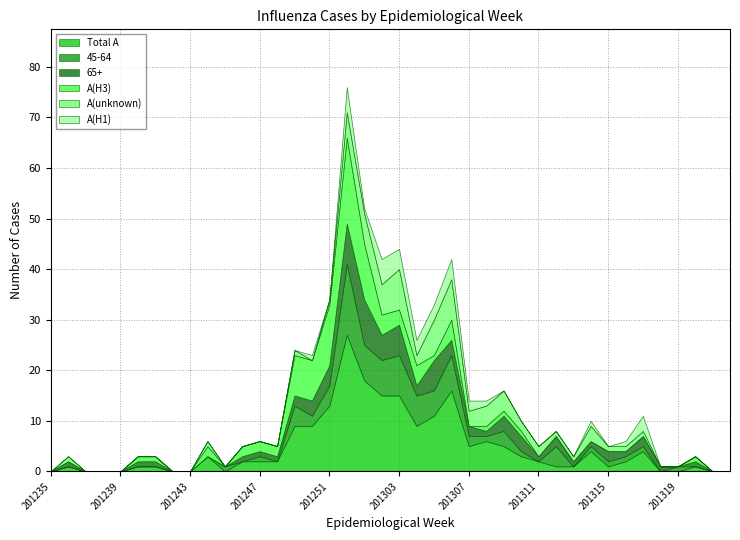

Between 201240 and 201305, which series saw the biggest shift?

Total A